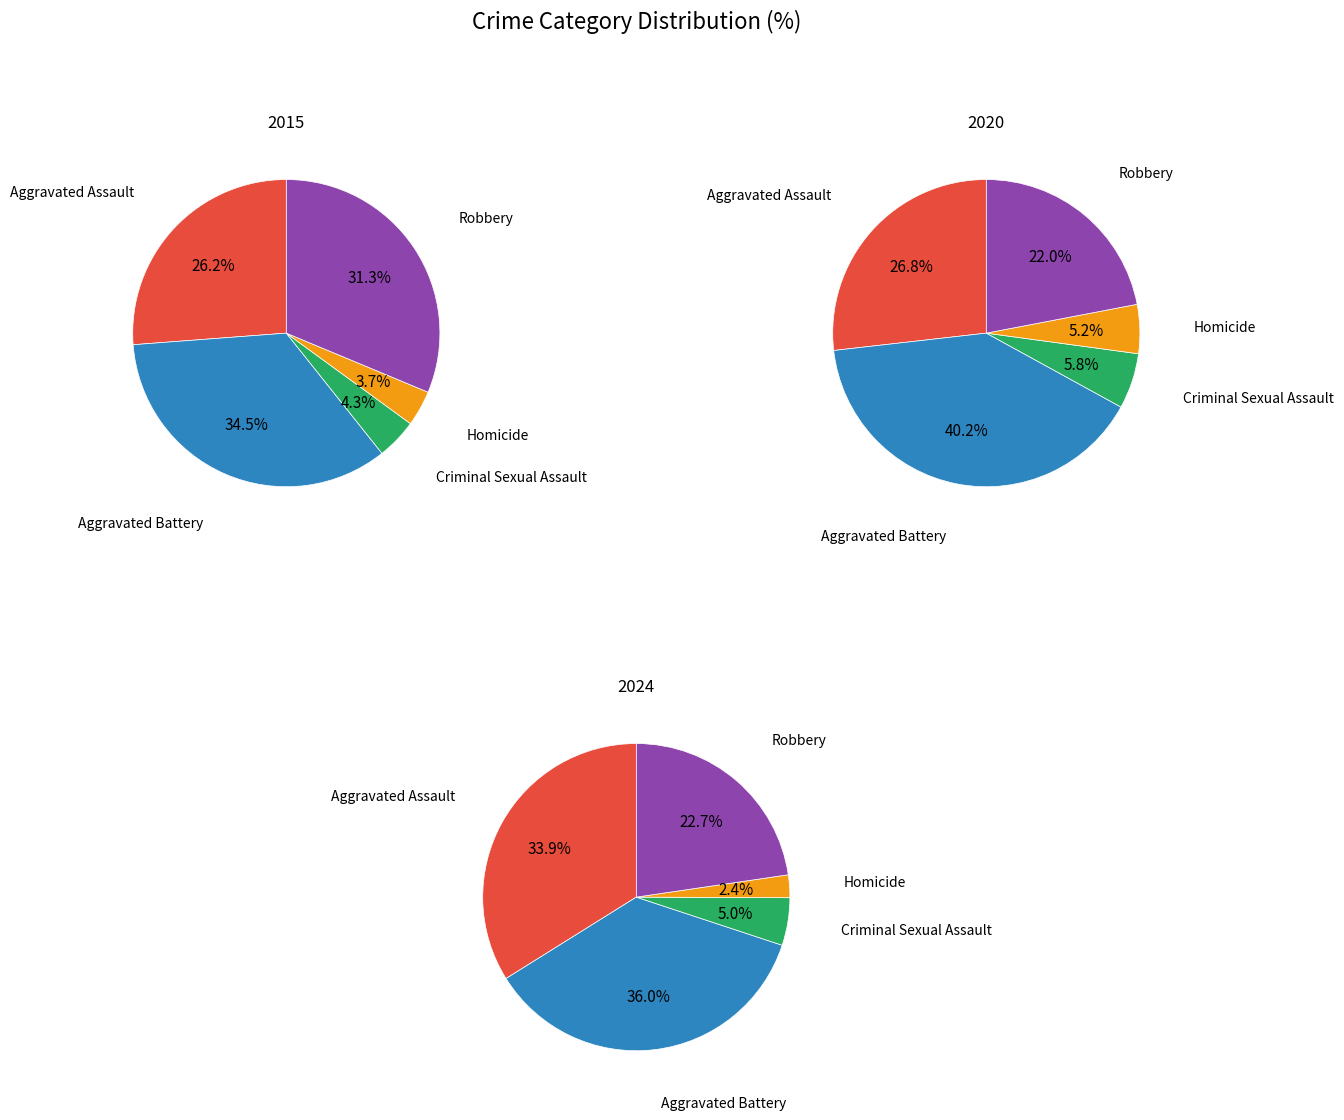

Which slice is the largest?

Aggravated Battery